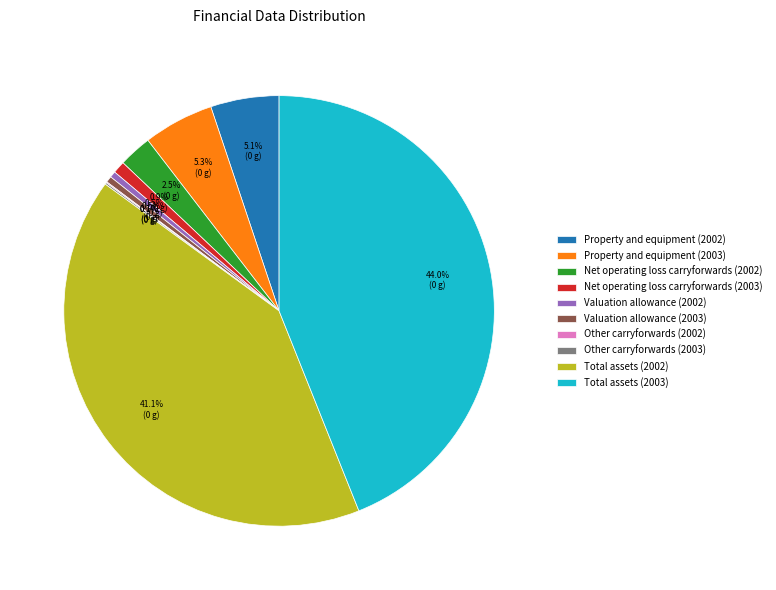

What is the largest slice in the pie chart?

Total assets (2003)